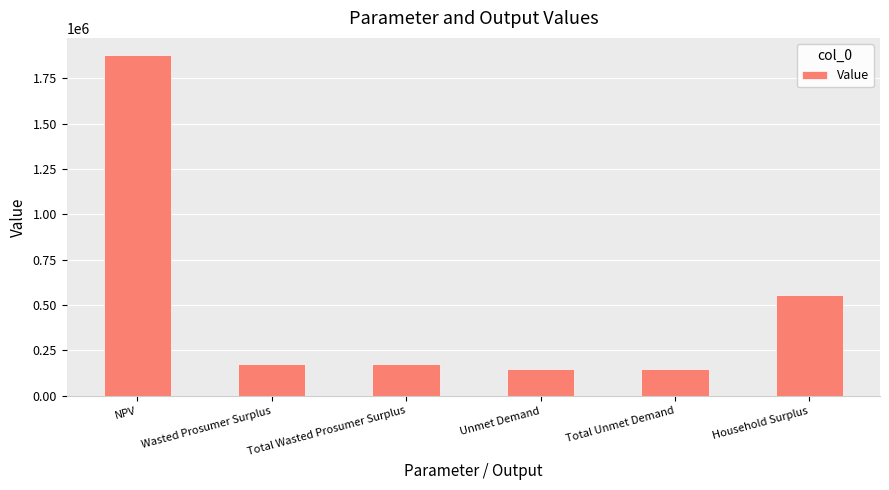

What is the change in value from Total Unmet Demand to Household Surplus?

+406664.4